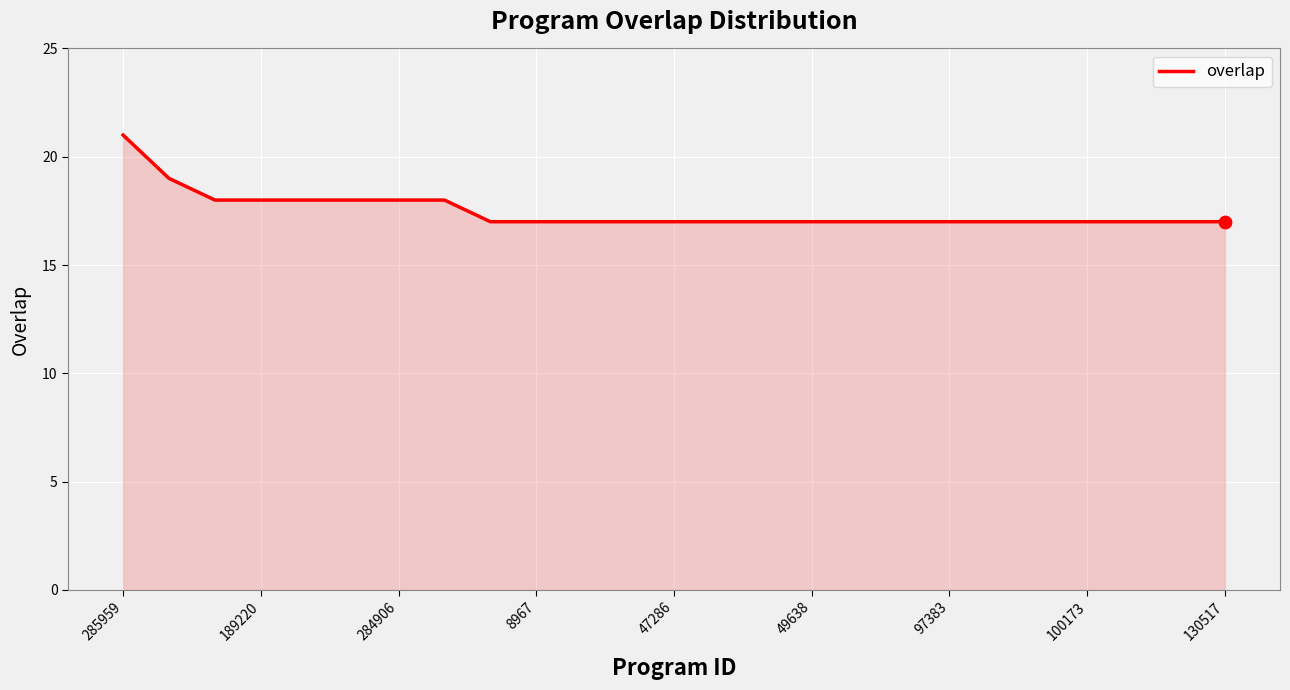

What is the difference between the maximum and minimum values?

4